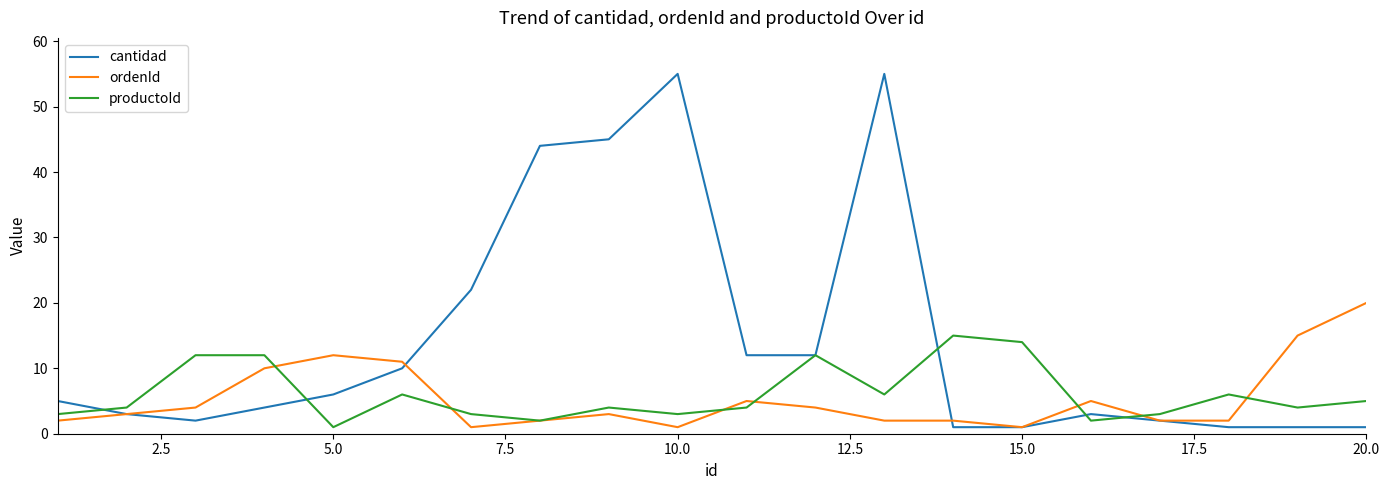

List the series in order of their peak value, lowest first.

productoId, ordenId, cantidad